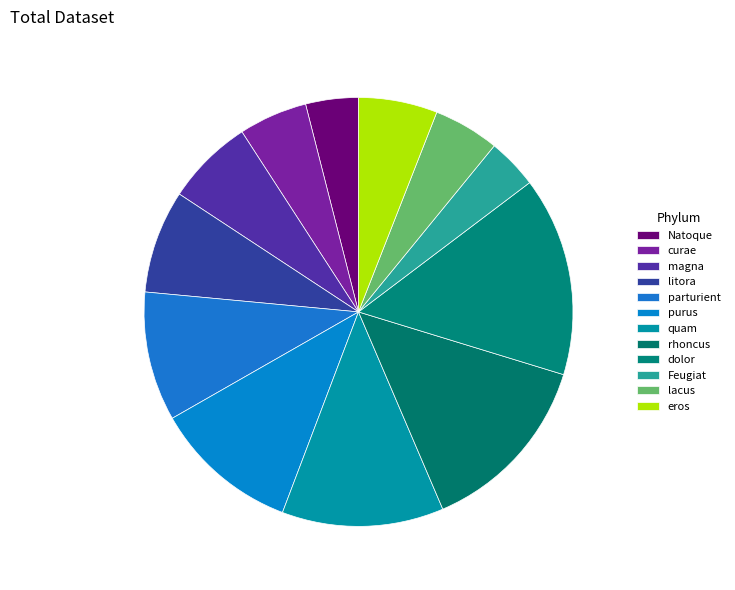

Is there any slice that represents more than half of the pie?

No